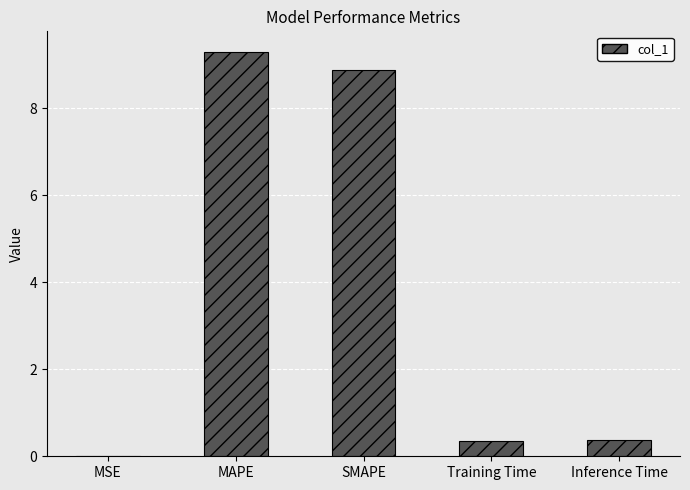

Is it true that the value at Inference Time is 0.4?

True